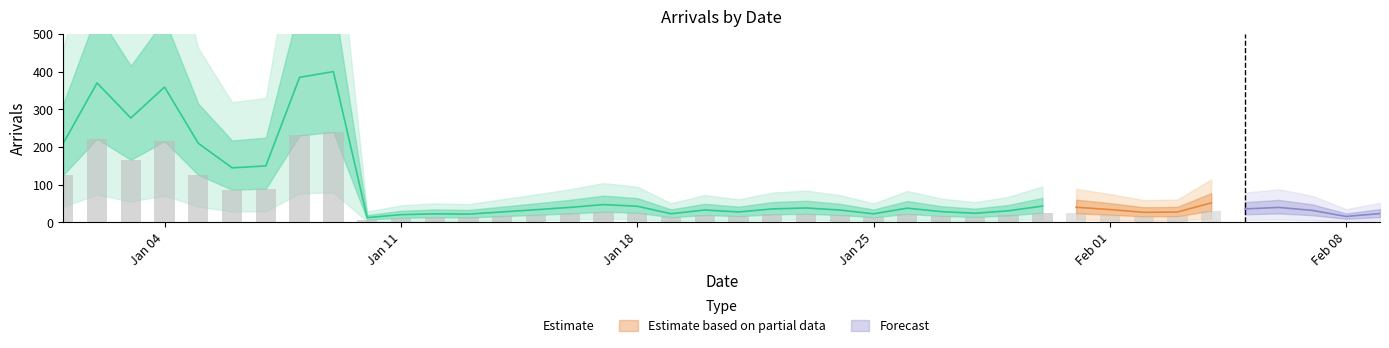

How many data points are above 36?

18